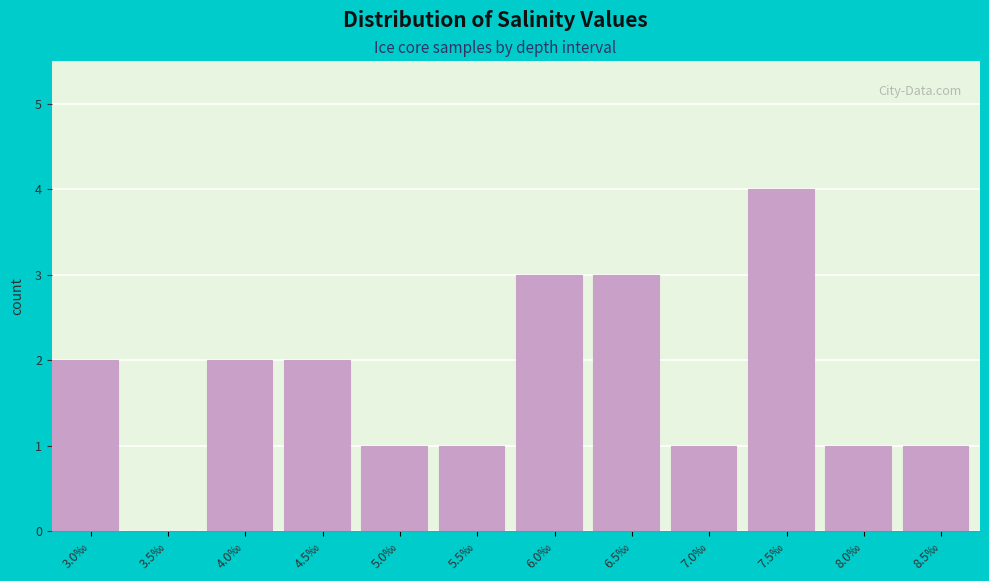

Reading left to right, extract all data points from this chart.

3.0‰=2	3.5‰=0	4.0‰=2	4.5‰=2	5.0‰=1	5.5‰=1	6.0‰=3	6.5‰=3	7.0‰=1	7.5‰=4	8.0‰=1	8.5‰=1